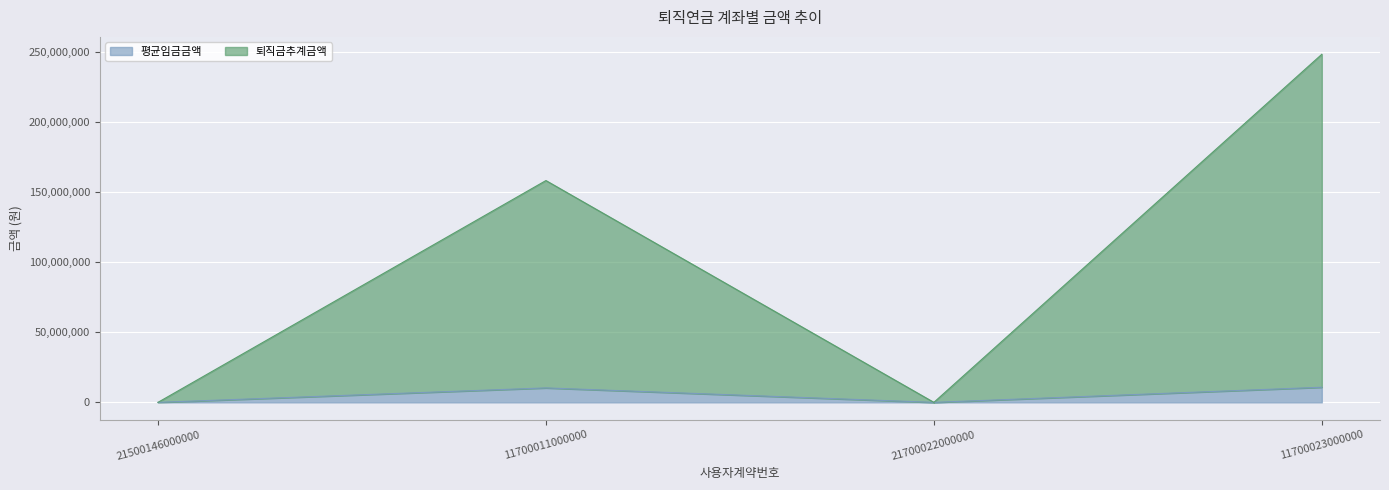

What are all the series names shown in the legend?

평균임금금액, 퇴직금추계금액